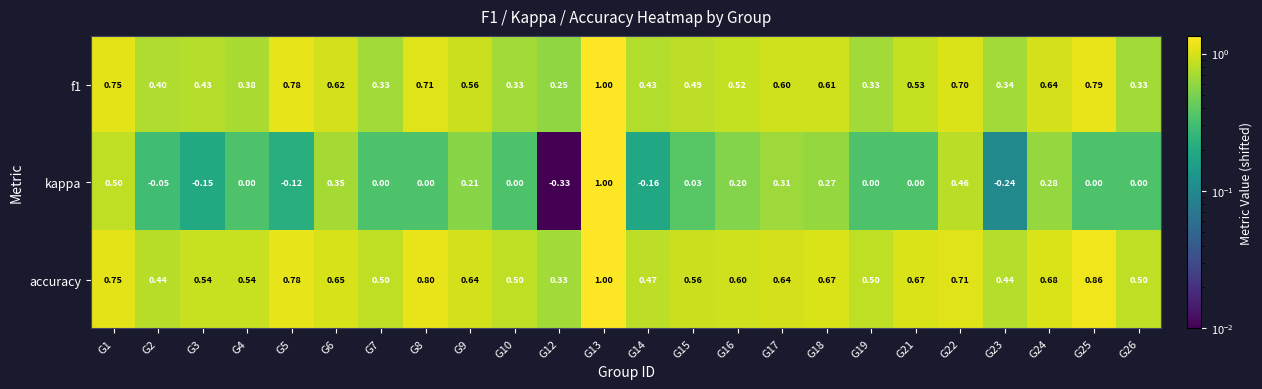

Which category has the lowest value across all series?

G12